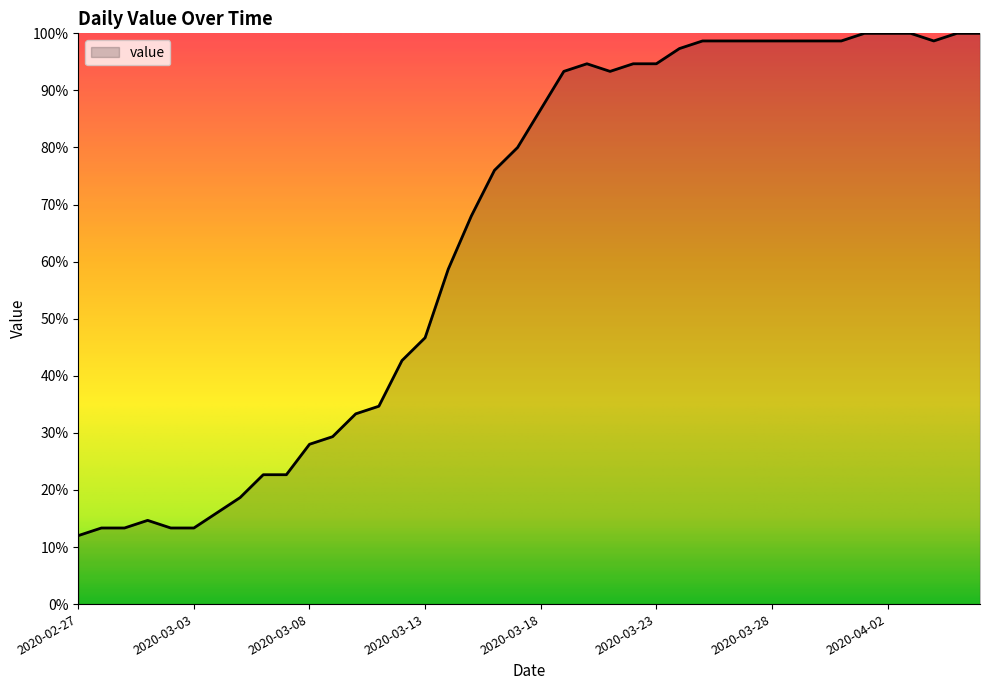

What is the maximum value shown in the chart?

100.0